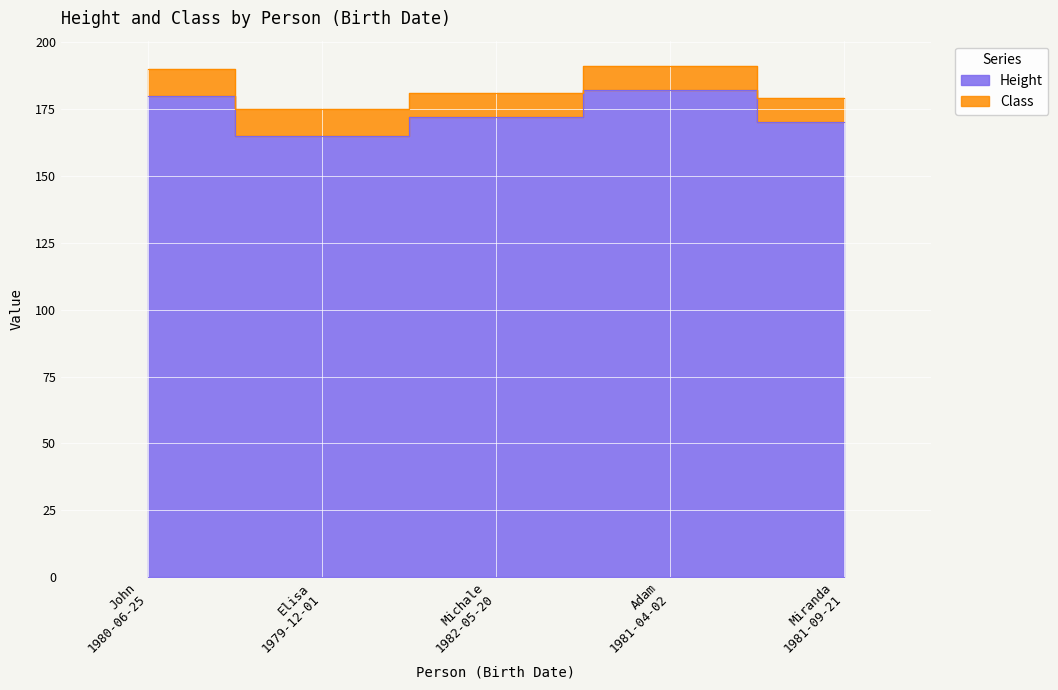

The value at Elisa
1979-12-01 is 46. True or false?

False